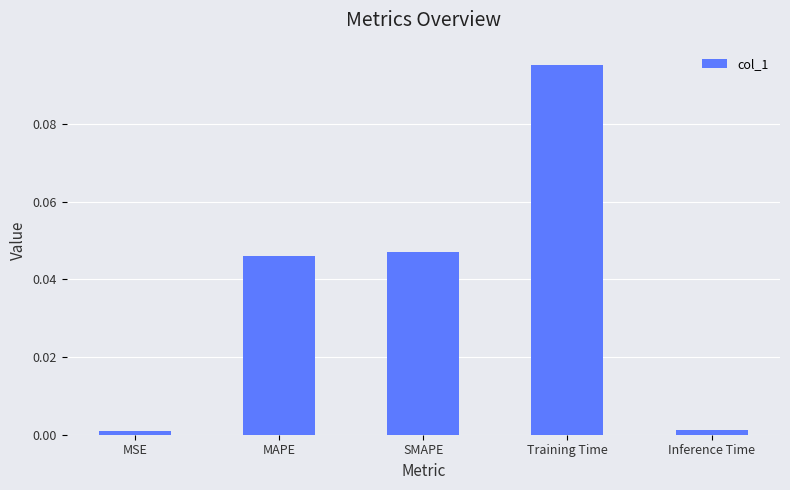

What position from the right is Training Time?

2